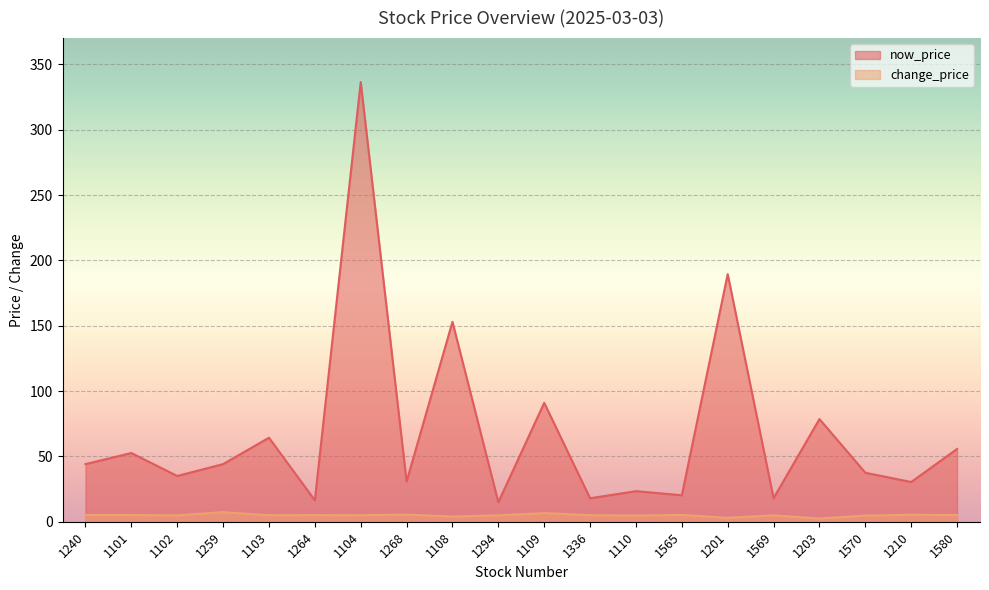

What are all the series names shown in the legend?

now_price, change_price